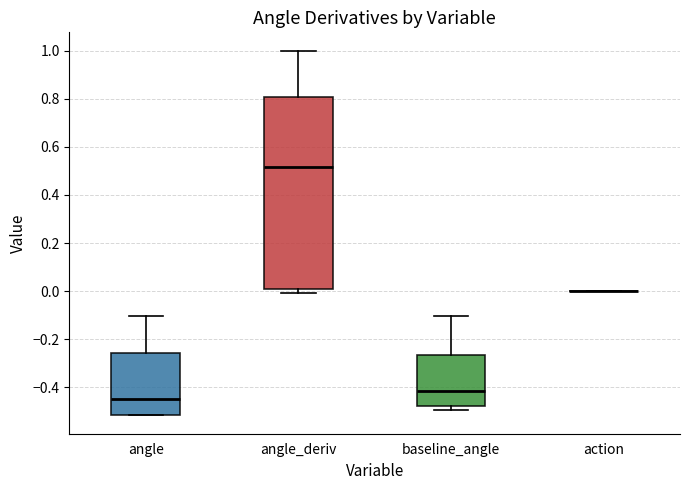

Reading left to right, transcribe this box plot: for each box, give where its median line is, the range the box spans, and where its two whiskers end, as read against the y-axis. The values are not printed on the chart, so give them approximately, as read against the axis.

angle: median -0.46, box -0.52 to -0.26, whiskers -0.52 to -0.10
angle_deriv: median 0.52, box 0.00 to 0.80, whiskers 0.00 (just below the box's lower edge) to 1.00
baseline_angle: median -0.42, box -0.48 to -0.26, whiskers -0.50 to -0.10
action: box collapsed to a line at 0.00, whiskers 0.00 to 0.00